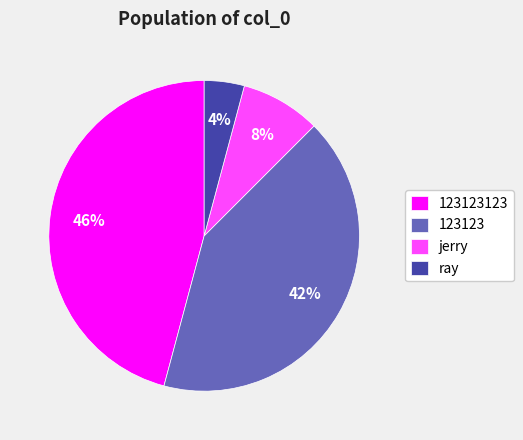

To the nearest percent, what is the average slice percentage?

25%